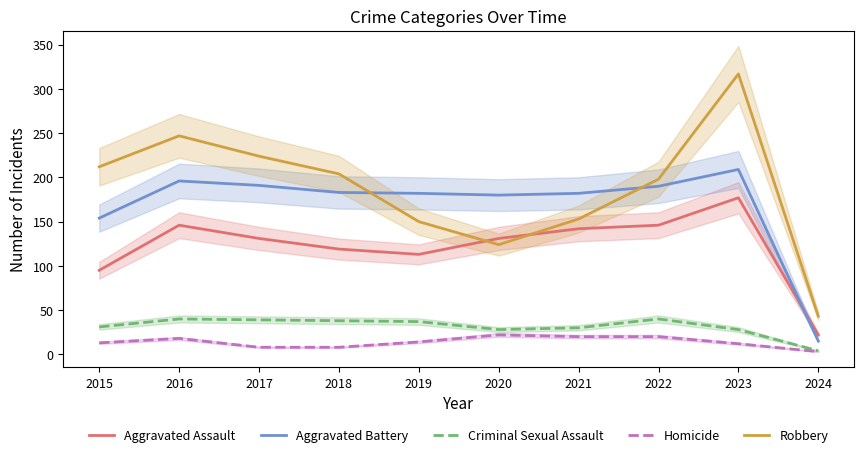

What is the maximum value shown in the chart?

317